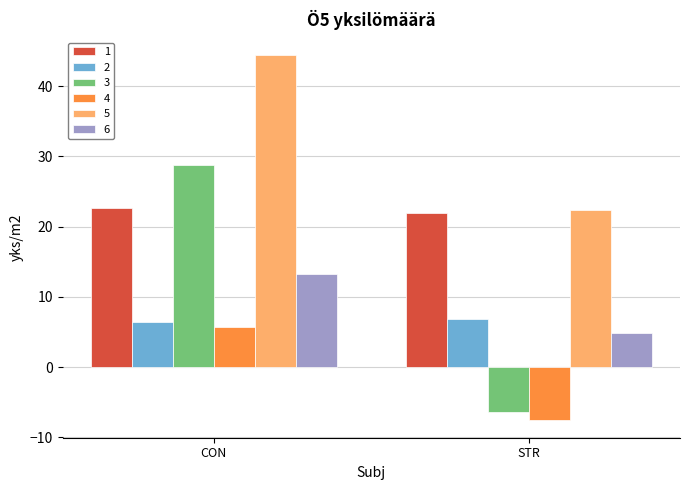

Which series changed the most between CON and STR?

3